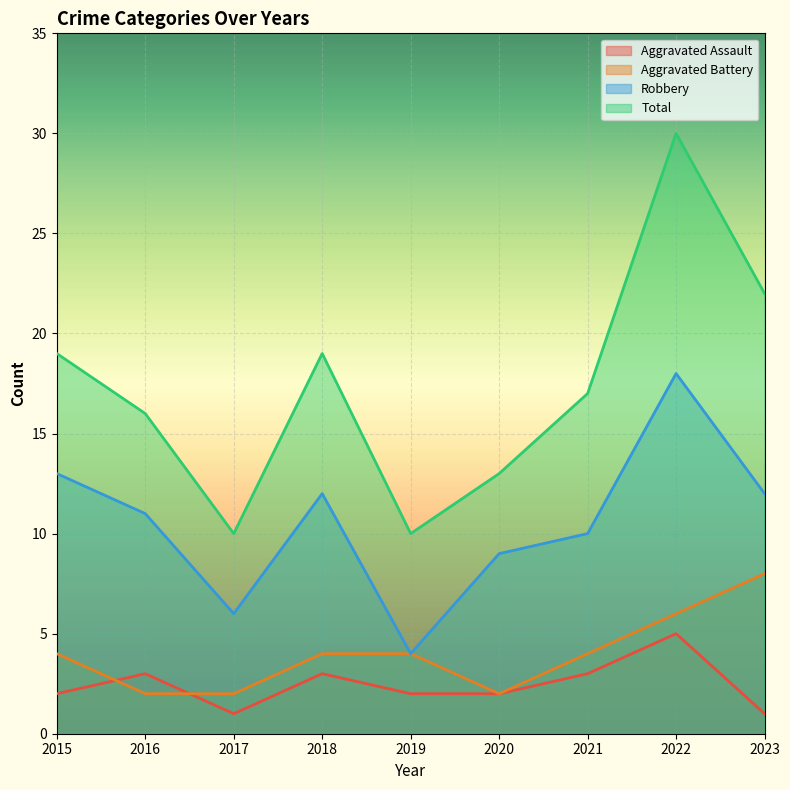

Count the Aggravated Battery values in the range 2 to 4.

7